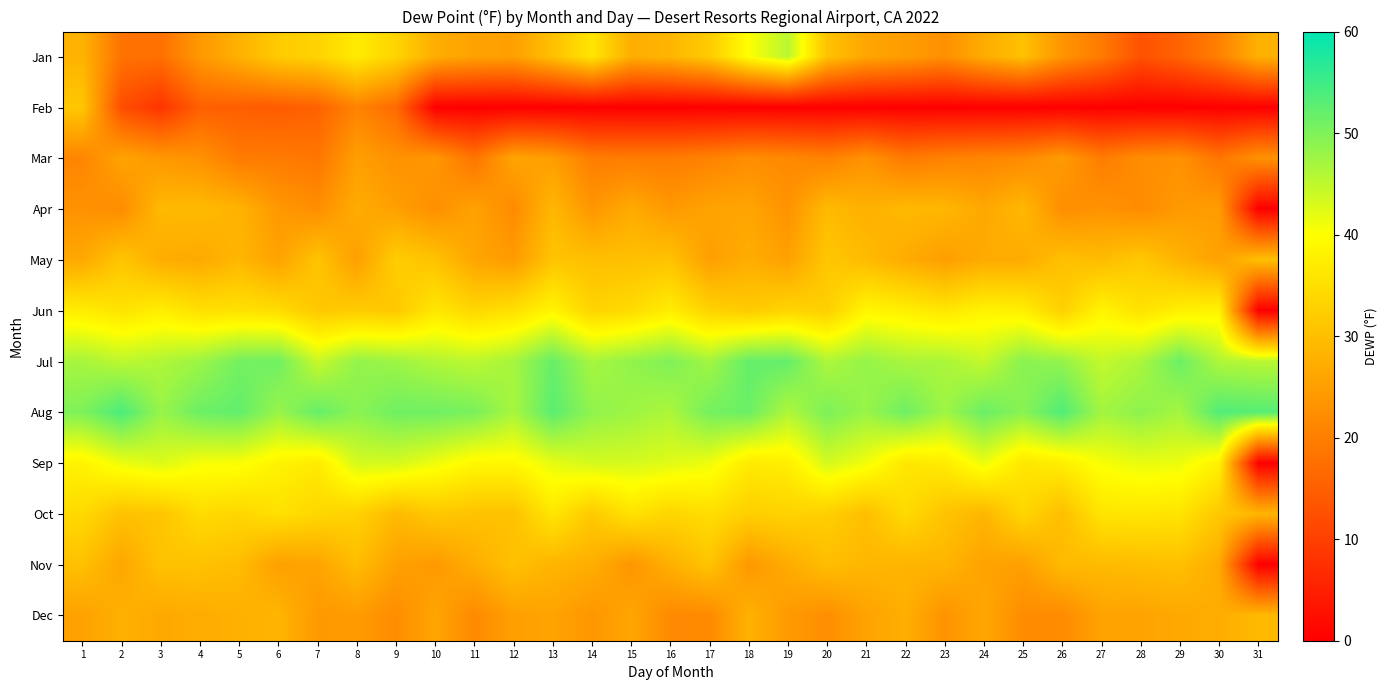

Reading left to right, list all the values displayed in this chart.

Jan: 1=28.1	2=18.0	3=17.7	4=24.0	5=27.9	6=31.9	7=33.2	8=37.0	9=33.3	10=27.3	11=25.5	12=25.2	13=30.2	14=36.1	15=27.4	16=28.6	17=31.9	18=40.1	19=45.5	20=30.6	21=26.1	22=24.7	23=22.7	24=27.1	25=30.3	26=23.4	27=19.3	28=12.9	29=15.7	30=20.2	31=27.8
Feb: 1=31.3	2=12.2	3=8.2	4=15.1	5=14.8	6=14.4	7=15.4	8=20.7	9=16.7	10=0.0	11=0.0	12=0.0	13=0.0	14=0.0	15=0.0	16=0.0	17=0.0	18=0.0	19=0.0	20=0.0	21=0.0	22=0.0	23=0.0	24=0.0	25=0.0	26=0.0	27=0.0	28=0.0	29=0.0	30=0.0	31=0.0
Mar: 1=21.1	2=25.7	3=24.0	4=22.9	5=19.3	6=19.3	7=18.6	8=25.0	9=22.9	10=23.8	11=18.3	12=25.9	13=24.8	14=19.8	15=19.6	16=19.6	17=20.5	18=22.3	19=21.6	20=20.4	21=23.0	22=19.2	23=20.4	24=21.0	25=21.7	26=24.4	27=19.7	28=22.2	29=22.8	30=18.5	31=23.0
Apr: 1=23.0	2=22.1	3=29.2	4=29.3	5=28.1	6=24.0	7=22.4	8=27.1	9=25.1	10=22.6	11=25.6	12=21.9	13=28.9	14=23.7	15=26.9	16=24.1	17=25.8	18=26.0	19=23.1	20=29.4	21=27.8	22=29.1	23=28.8	24=26.4	25=29.0	26=22.3	27=23.2	28=22.0	29=24.2	30=24.7	31=0.0
May: 1=26.6	2=31.0	3=27.3	4=26.6	5=28.7	6=25.5	7=30.8	8=25.0	9=32.3	10=30.6	11=26.0	12=24.4	13=30.9	14=30.1	15=30.2	16=30.6	17=25.0	18=27.3	19=25.3	20=31.3	21=29.4	22=27.0	23=24.9	24=26.9	25=27.0	26=30.2	27=29.5	28=31.5	29=28.2	30=25.4	31=30.1
Jun: 1=37.3	2=35.7	3=37.4	4=35.2	5=35.4	6=34.6	7=31.4	8=32.1	9=31.5	10=36.3	11=33.7	12=35.3	13=38.5	14=33.2	15=34.5	16=37.2	17=33.0	18=31.8	19=33.5	20=32.5	21=38.6	22=37.7	23=36.3	24=38.2	25=37.6	26=32.7	27=38.3	28=35.5	29=37.7	30=38.4	31=0.0
Jul: 1=46.8	2=45.2	3=46.1	4=47.7	5=50.8	6=51.2	7=44.4	8=48.4	9=47.6	10=46.1	11=45.3	12=47.0	13=51.8	14=46.9	15=48.5	16=49.9	17=47.2	18=52.1	19=52.0	20=46.3	21=48.3	22=46.7	23=46.6	24=44.6	25=49.2	26=48.3	27=44.7	28=46.5	29=51.6	30=46.2	31=45.5
Aug: 1=50.0	2=54.0	3=48.0	4=51.5	5=52.2	6=48.0	7=51.9	8=49.0	9=51.2	10=51.2	11=50.4	12=46.8	13=52.8	14=48.7	15=47.6	16=46.4	17=50.8	18=51.5	19=46.2	20=50.2	21=47.9	22=51.3	23=47.5	24=51.6	25=49.2	26=53.6	27=47.2	28=48.8	29=47.0	30=53.5	31=53.1
Sep: 1=38.3	2=41.5	3=42.7	4=40.6	5=40.4	6=38.1	7=36.9	8=43.4	9=43.4	10=41.3	11=38.9	12=39.0	13=42.0	14=43.4	15=43.3	16=42.4	17=41.3	18=36.9	19=37.5	20=43.4	21=41.1	22=36.3	23=37.0	24=41.5	25=36.2	26=37.5	27=40.6	28=41.7	29=41.4	30=38.0	31=0.0
Oct: 1=34.2	2=30.4	3=31.1	4=34.5	5=33.7	6=35.3	7=33.8	8=33.0	9=29.2	10=31.4	11=30.6	12=30.5	13=36.3	14=31.6	15=35.6	16=33.5	17=34.9	18=32.5	19=33.1	20=32.4	21=30.1	22=34.3	23=30.7	24=28.7	25=33.7	26=29.9	27=36.0	28=36.1	29=35.8	30=31.5	31=28.6
Nov: 1=30.2	2=26.2	3=30.5	4=30.5	5=29.6	6=25.2	7=25.9	8=29.6	9=25.3	10=24.2	11=27.3	12=30.3	13=28.4	14=27.4	15=23.6	16=27.7	17=30.7	18=23.9	19=26.9	20=29.8	21=28.7	22=28.4	23=28.4	24=25.7	25=25.1	26=29.3	27=29.3	28=29.7	29=30.1	30=26.9	31=0.0
Dec: 1=25.4	2=27.8	3=26.6	4=27.0	5=27.8	6=28.5	7=24.1	8=24.4	9=22.2	10=26.0	11=21.7	12=25.1	13=25.7	14=23.7	15=26.1	16=21.6	17=21.7	18=28.0	19=24.3	20=22.4	21=25.6	22=27.6	23=23.1	24=26.4	25=22.1	26=21.8	27=25.7	28=25.7	29=26.5	30=27.2	31=29.2